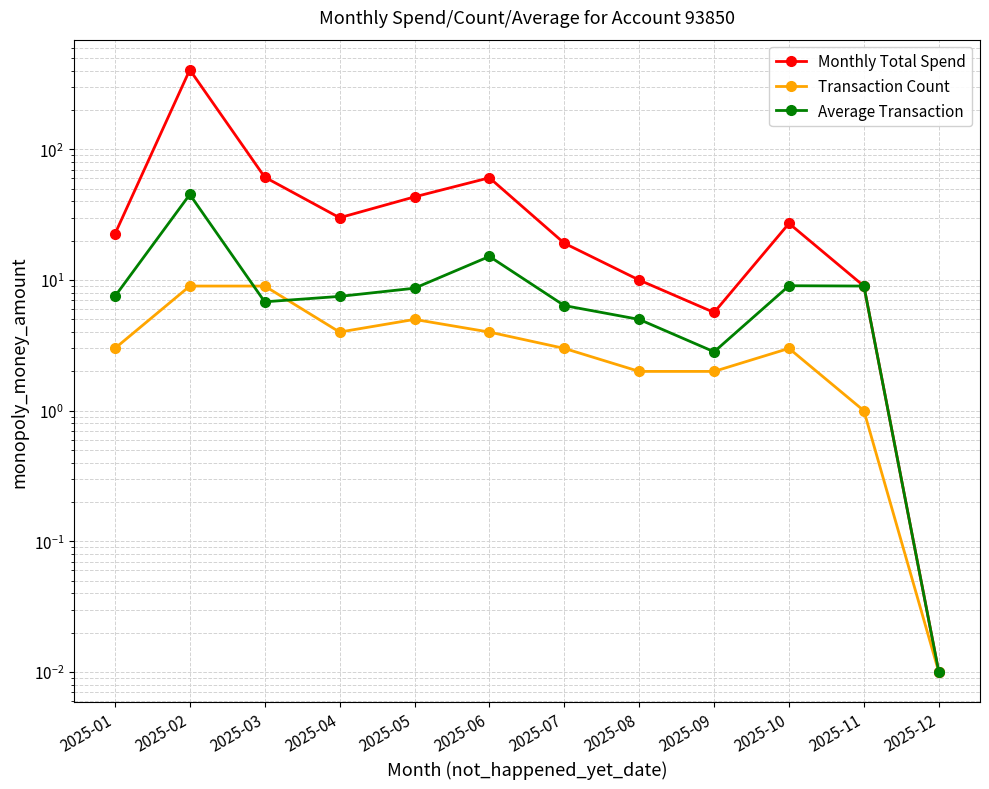

Reading right to left, extract all data points from this chart.

Monthly Total Spend: 0.0	9.0	27.1	5.7	10.0	19.1	60.7	43.3	30.0	61.4	406.8	22.5
Transaction Count: 0.0	1.0	3.0	2.0	2.0	3.0	4.0	5.0	4.0	9.0	9.0	3.0
Average Transaction: 0.0	9.0	9.1	2.8	5.0	6.4	15.2	8.7	7.5	6.8	45.2	7.5